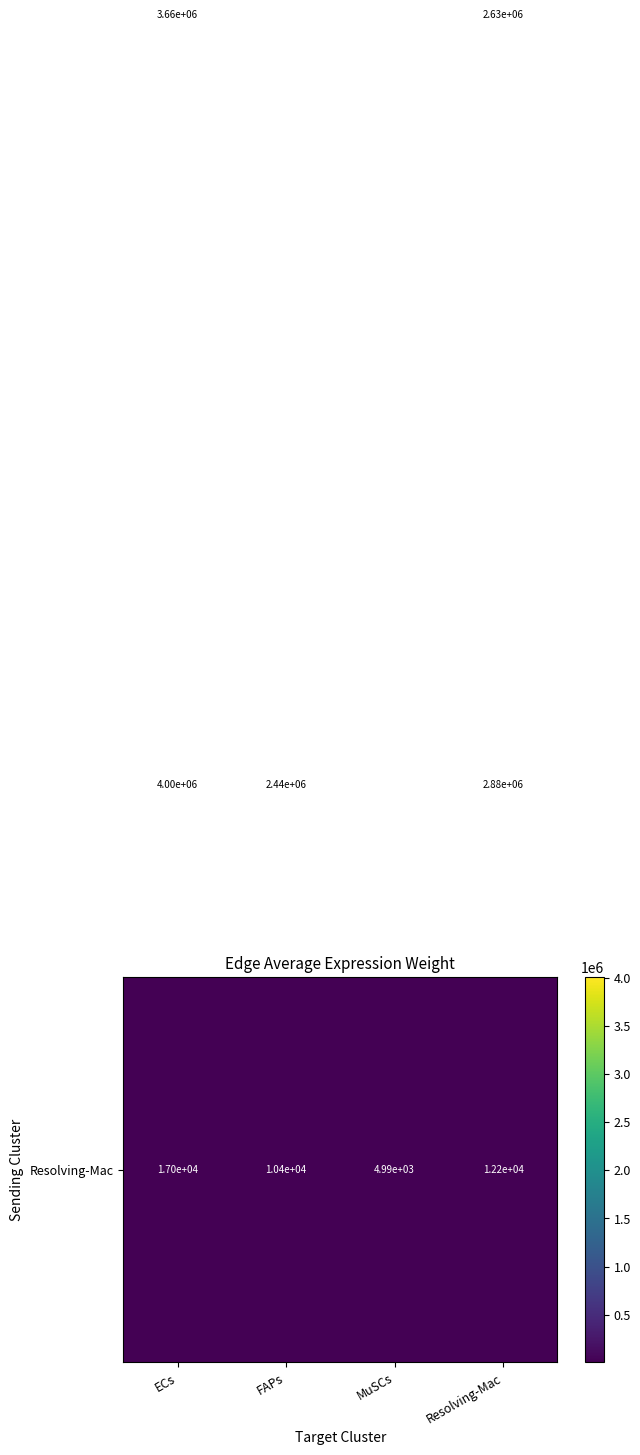

What is the difference between the highest and lowest values at FAPs?

2429600